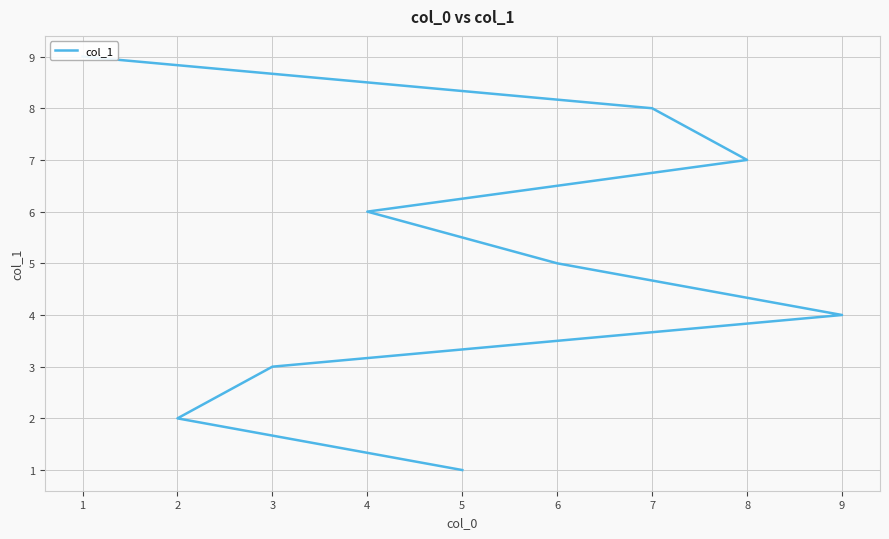

How many data points are less than 5?

4